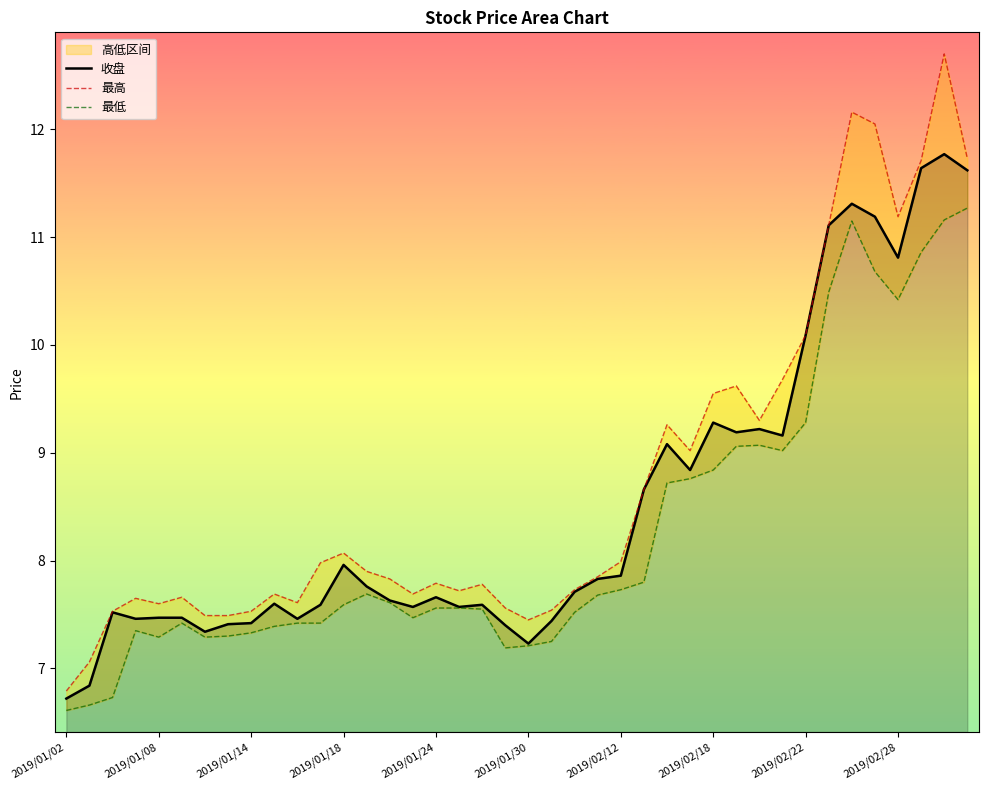

Between 21 and 31, which series saw the biggest shift?

最高